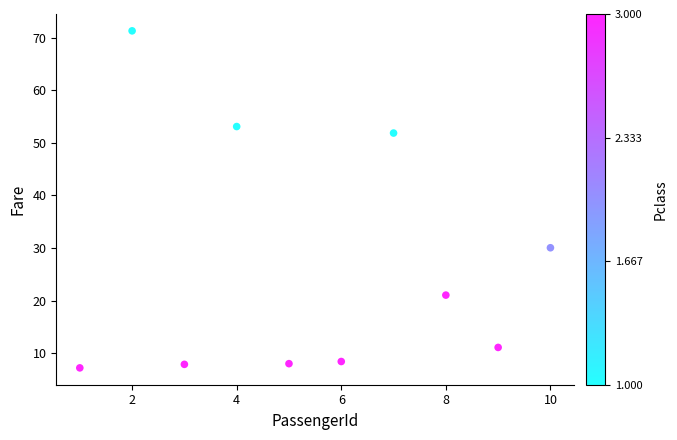

What is the average X value?

5.5